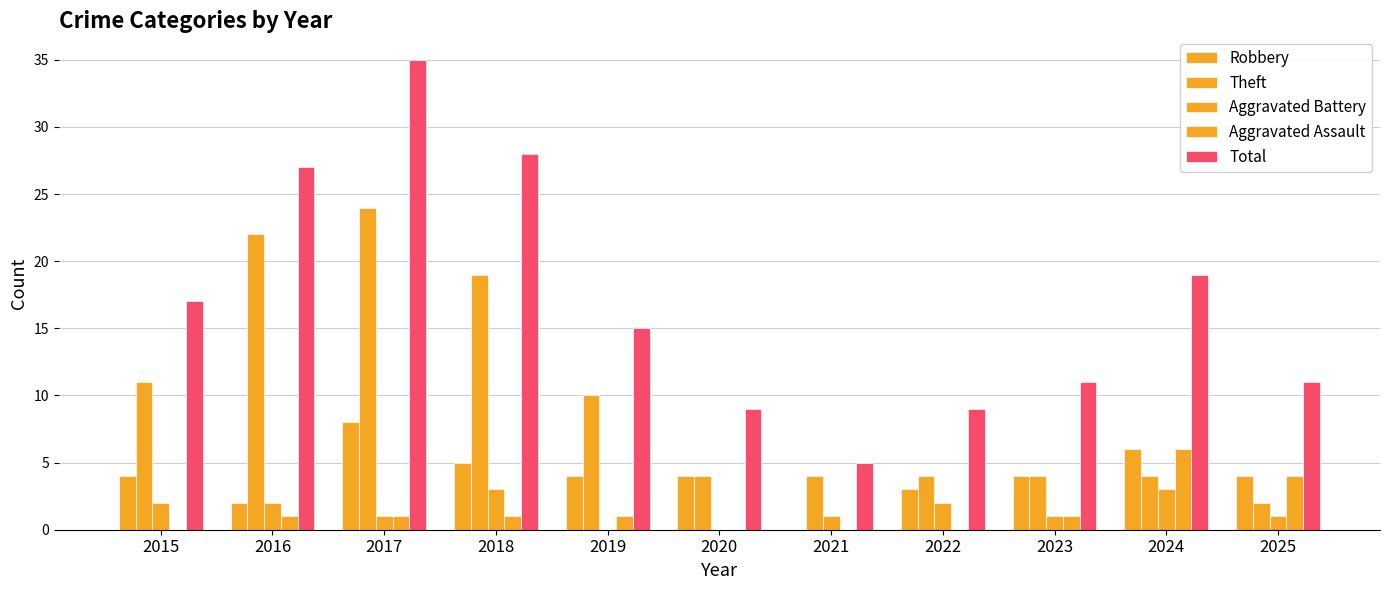

Which series changed the most between 2015 and 2025?

Theft